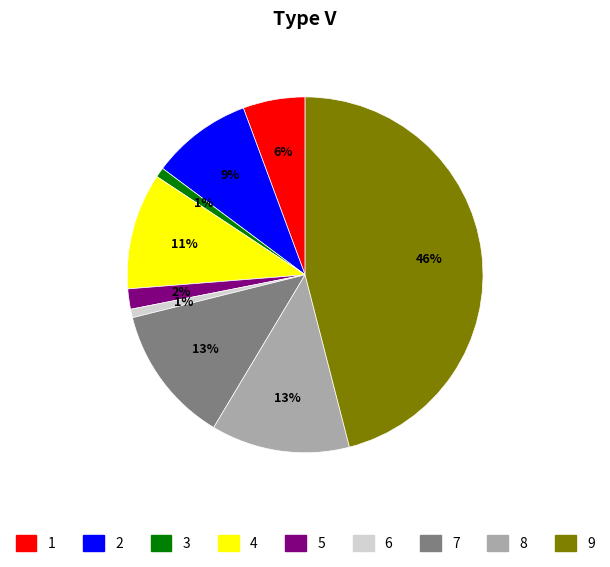

To the nearest percent, what is the average slice percentage?

11%